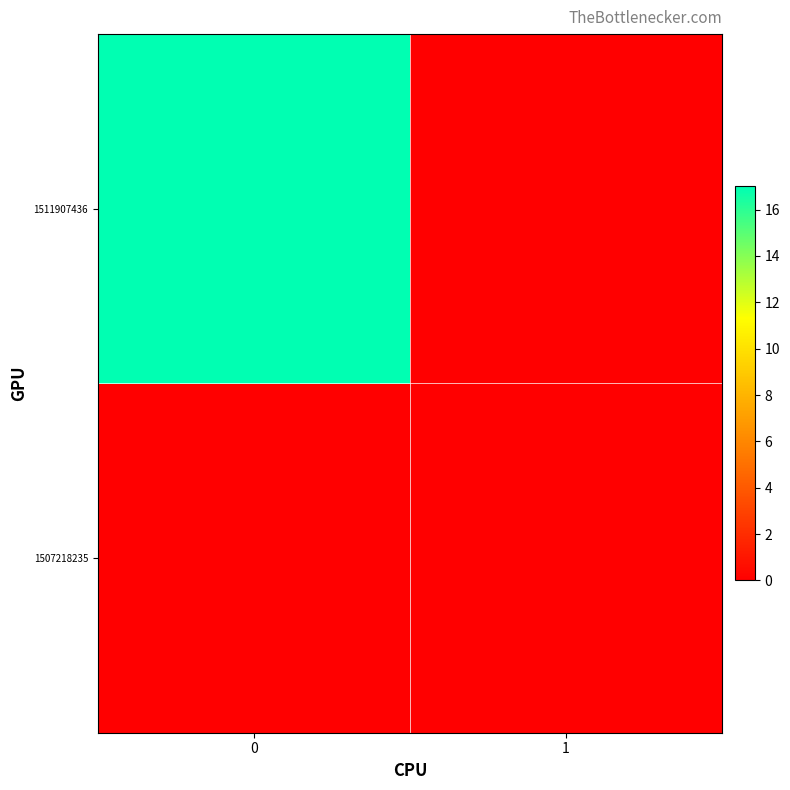

List the series in order of their overall mean, lowest first.

1507218235, 1511907436